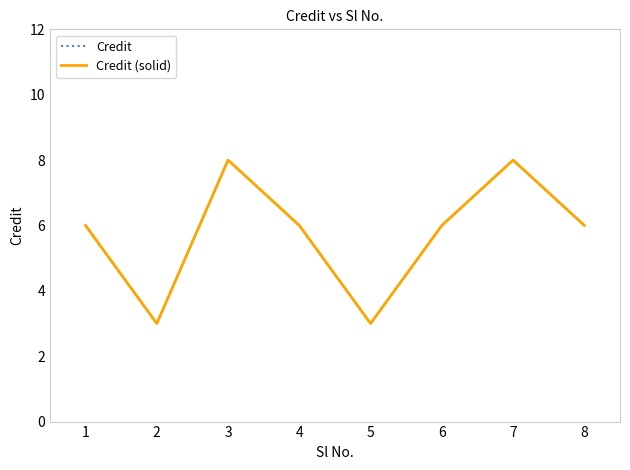

Reading left to right, list all the values displayed in this chart.

Credit: 1=6	2=3	3=8	4=6	5=3	6=6	7=8	8=6
Credit (solid): 1=6	2=3	3=8	4=6	5=3	6=6	7=8	8=6